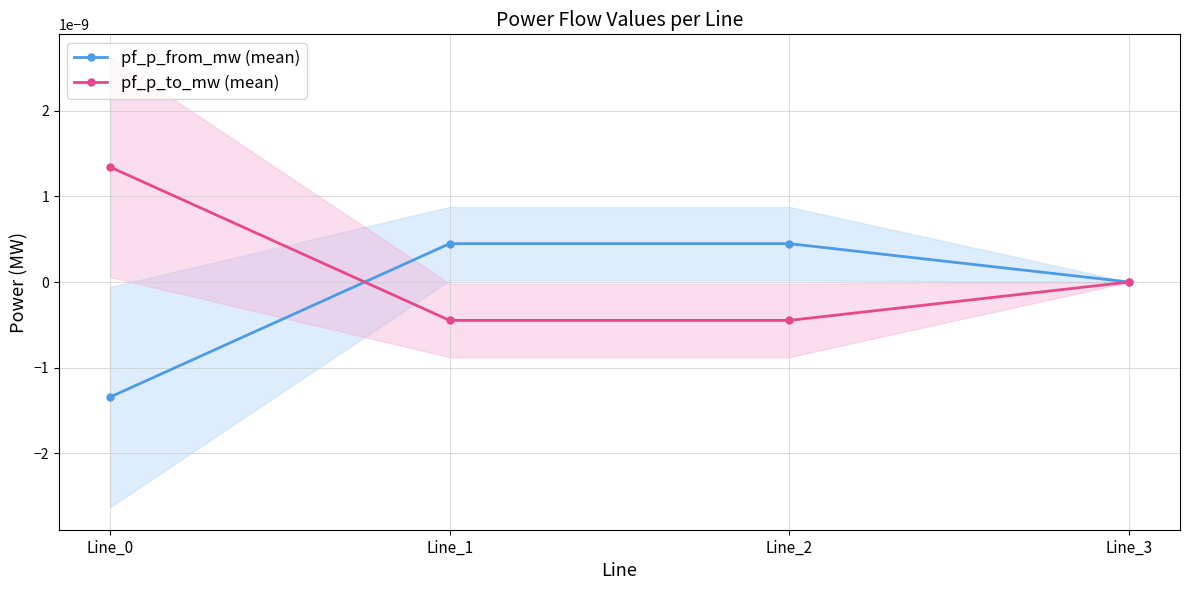

The value of pf_p_from_mw (mean) at Line_3 is 0.0. True or false?

True